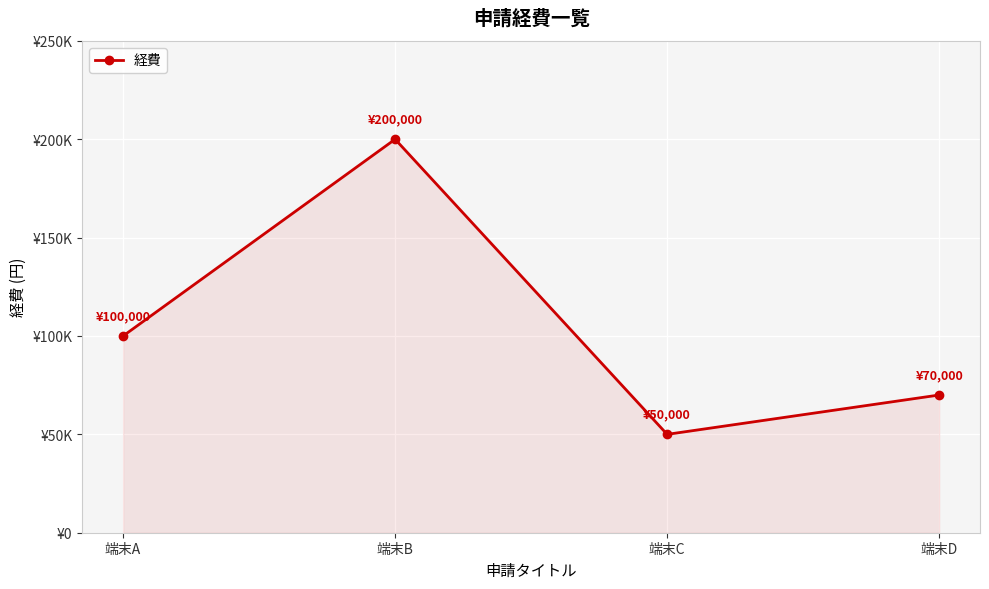

Does the chart have visible grid lines?

Yes